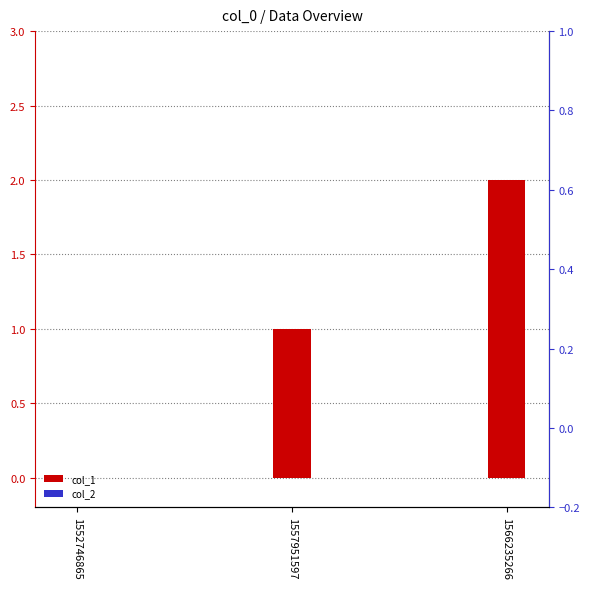

What is the sum of the col_1 values at 1552746865 and 1566235266?

2